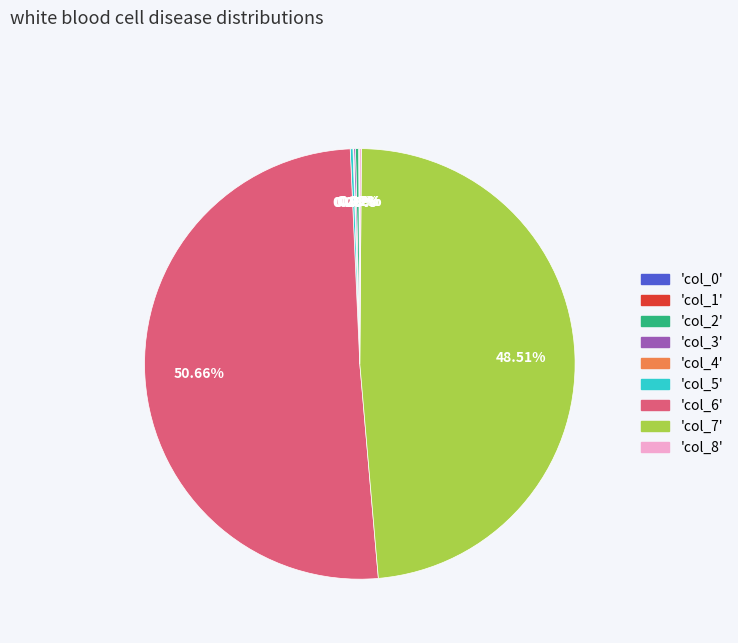

To the nearest percent, what is the average slice percentage?

11%